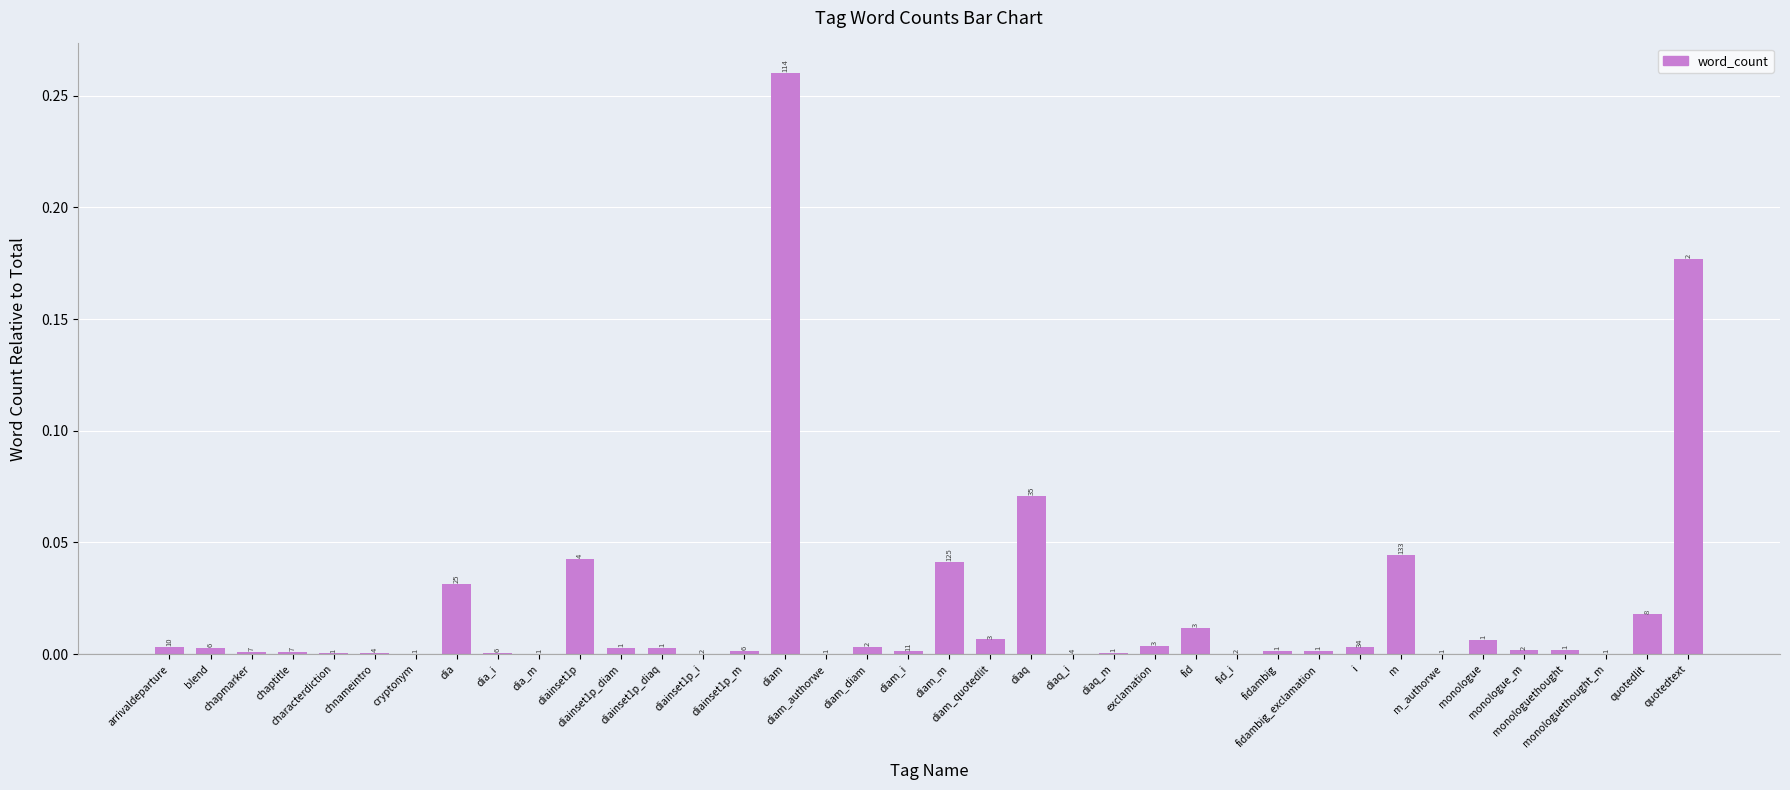

The value at arrivaldeparture is 0.0. True or false?

True